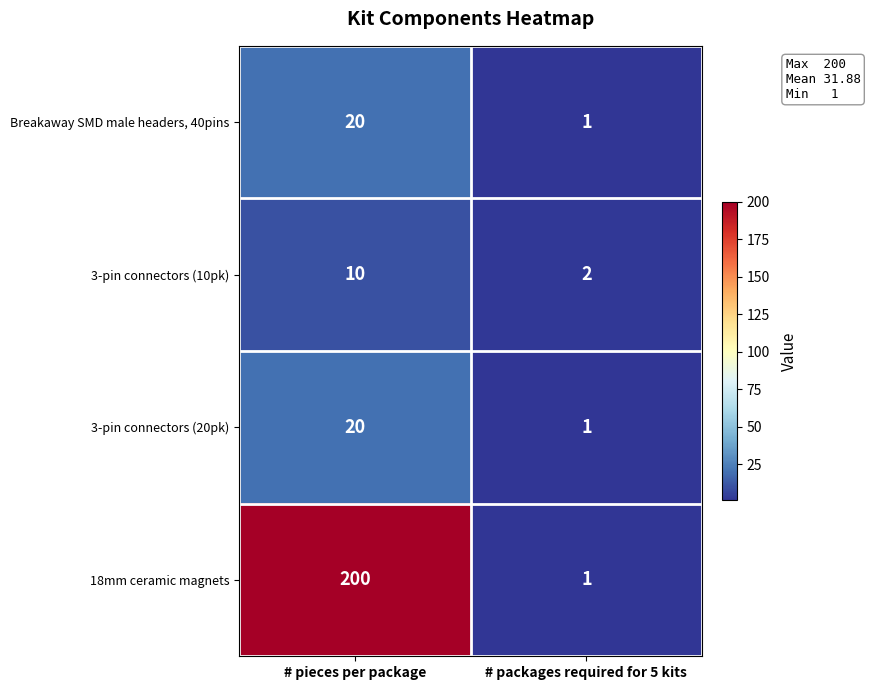

Between # pieces per package and # packages required for 5 kits, which series saw the biggest shift?

18mm ceramic magnets